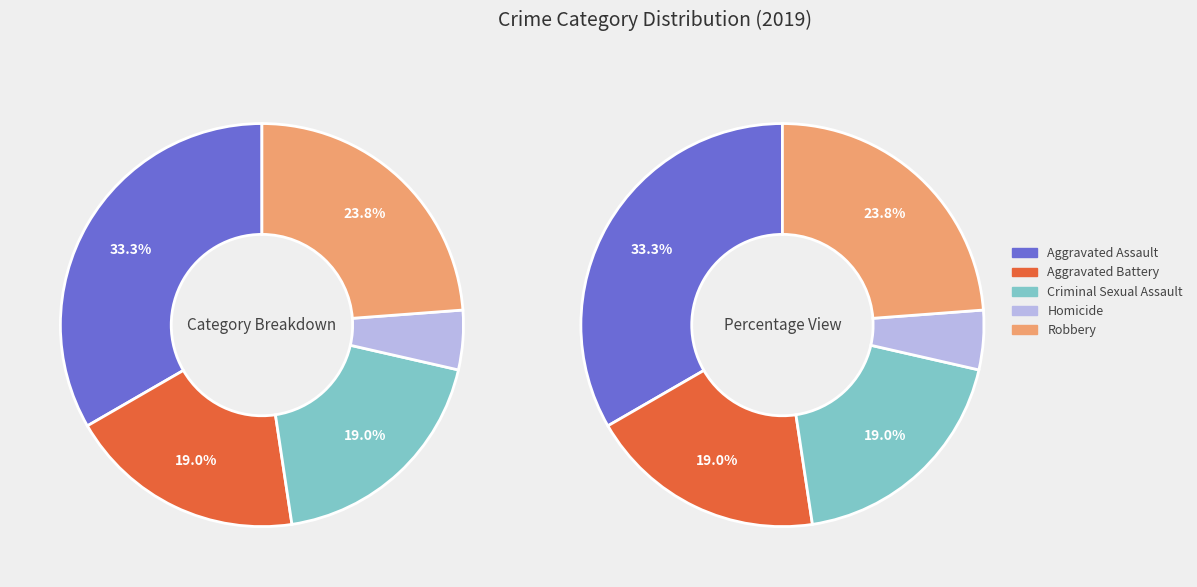

What is the ratio of the value at Aggravated Battery to the value at Aggravated Assault?

0.6